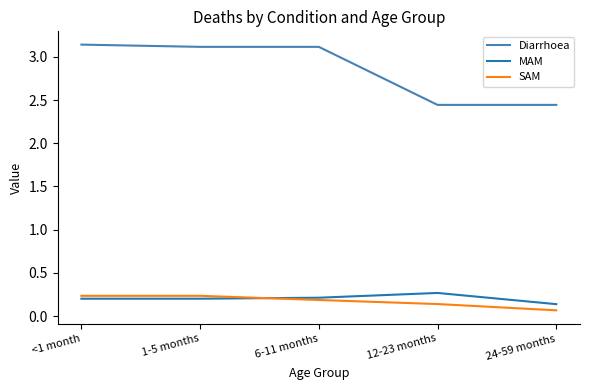

What is the difference between the highest and lowest values at 12-23 months?

2.3